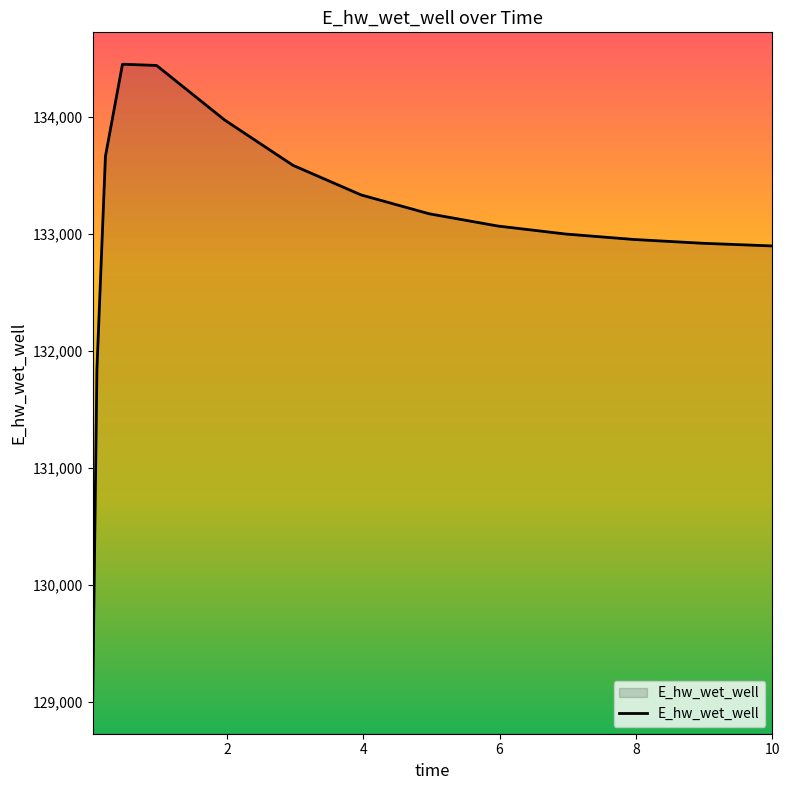

What is the minimum value shown in the chart?

129003.8